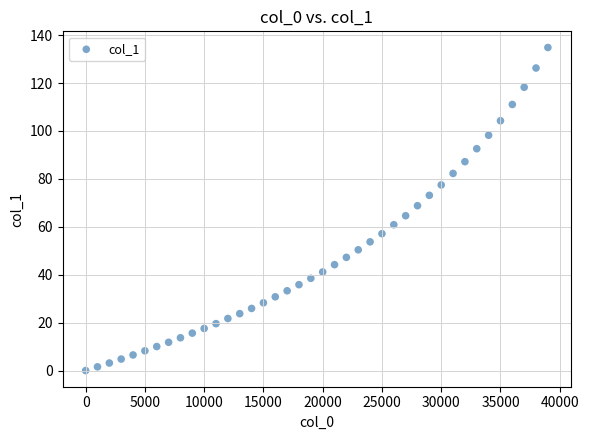

What is the range of X values (max minus min)?

39000.0